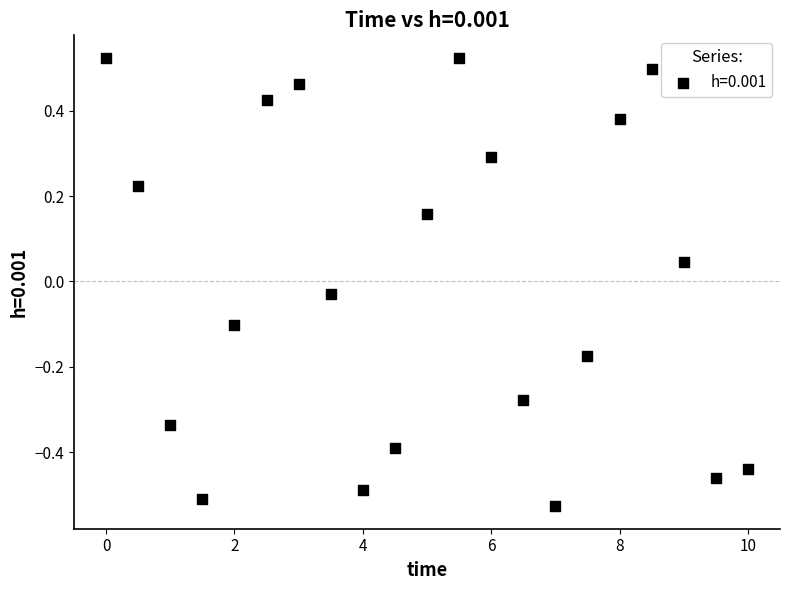

What is the range of Y values (max minus min)?

1.0